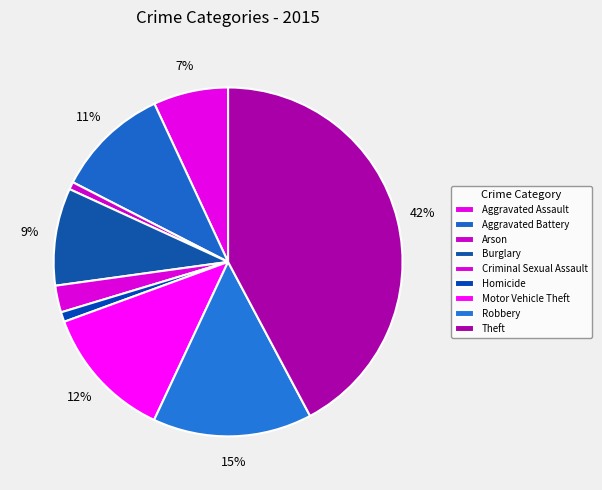

Which slice is the largest?

Theft